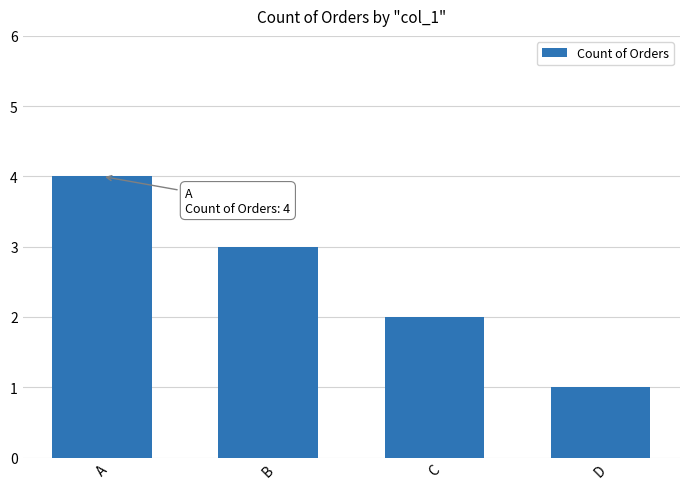

Rank the categories by value from lowest to highest.

D, C, B, A